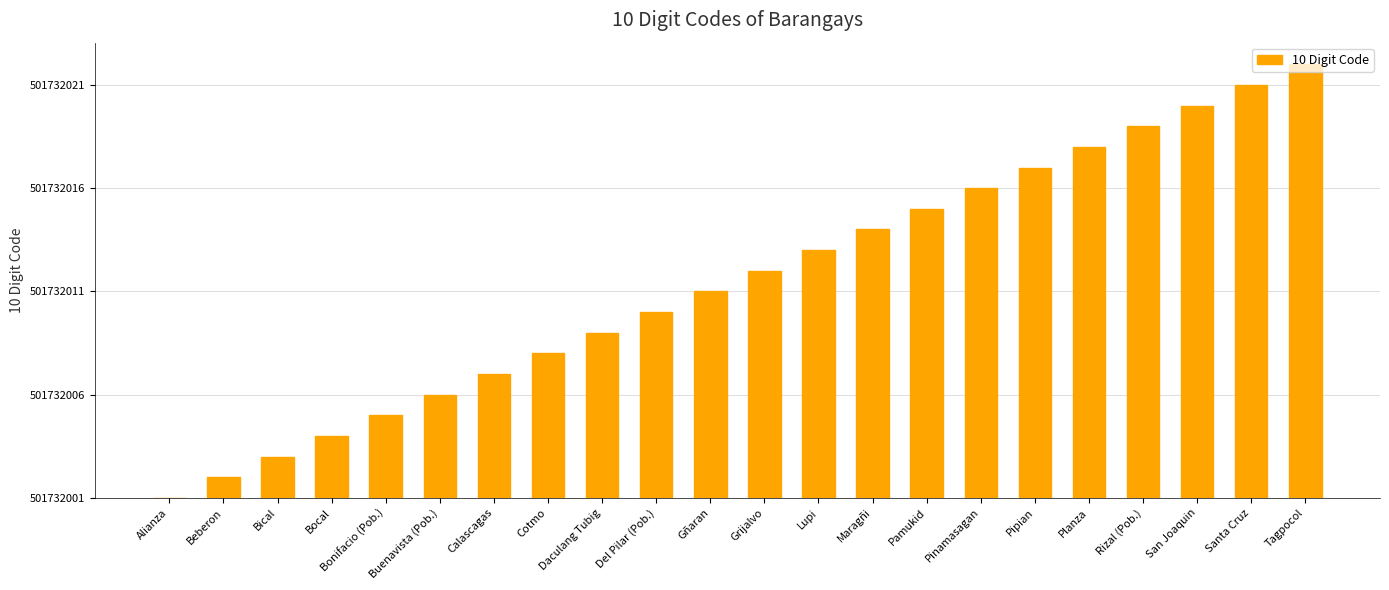

List the labels in order of value, smallest first.

Alianza, Beberon, Bical, Bocal, Bonifacio (Pob.), Buenavista (Pob.), Calascagas, Cotmo, Daculang Tubig, Del Pilar (Pob.), Gñaran, Grijalvo, Lupi, Maragñi, Pamukid, Pinamasagan, Pipian, Planza, Rizal (Pob.), San Joaquin, Santa Cruz, Tagpocol